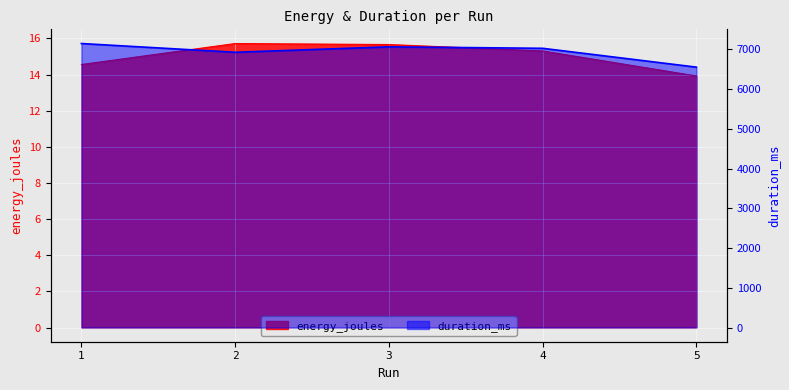

Where is the first local maximum for duration_ms?

3